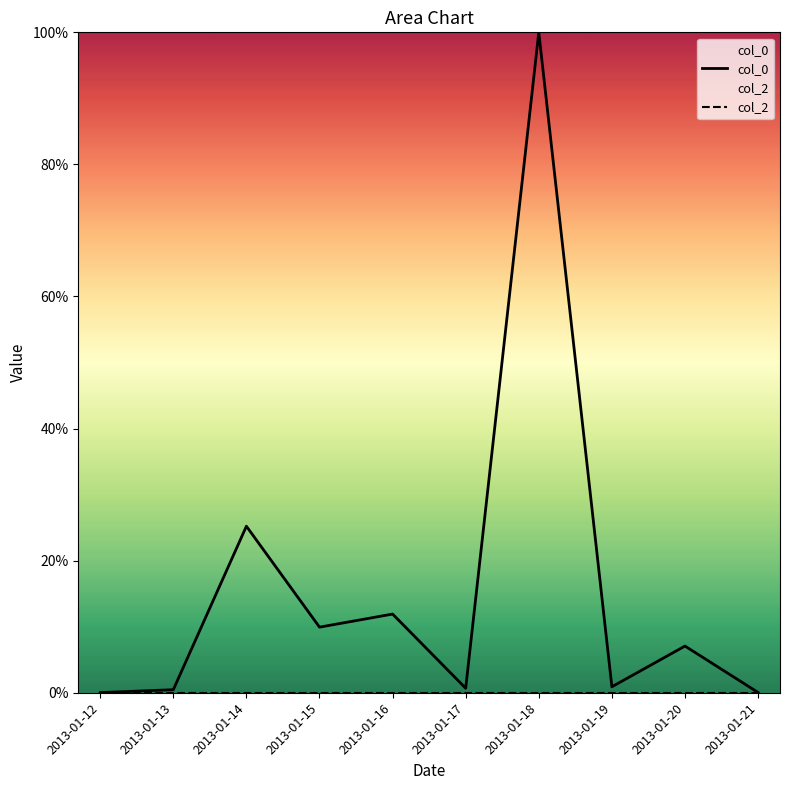

Does the chart display data point markers on the line(s)?

No